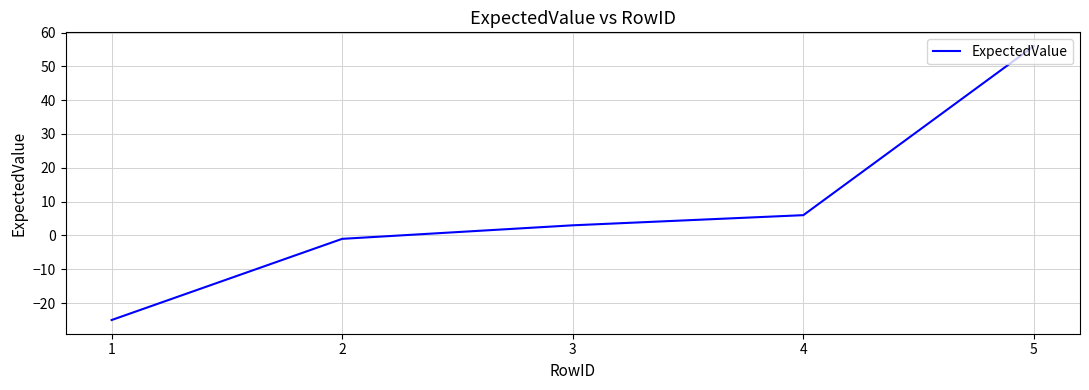

How many lines are shown in the chart?

1